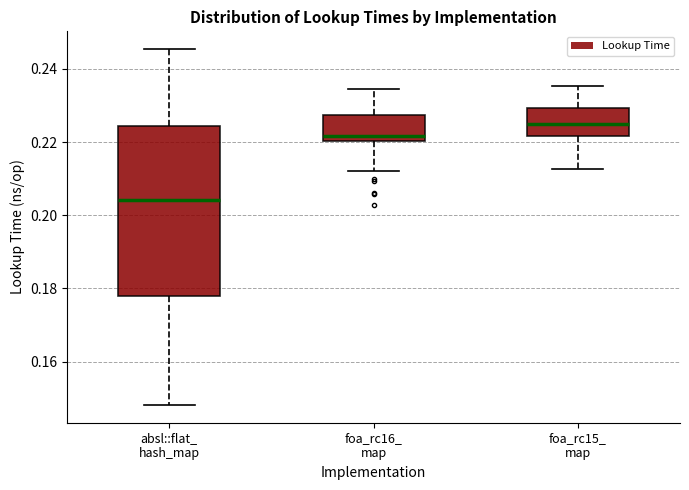

Where does the median line of the box for absl::flat_ hash_map sit on the y-axis? The values are not printed on the chart, so give them approximately, as read against the axis.

0.204